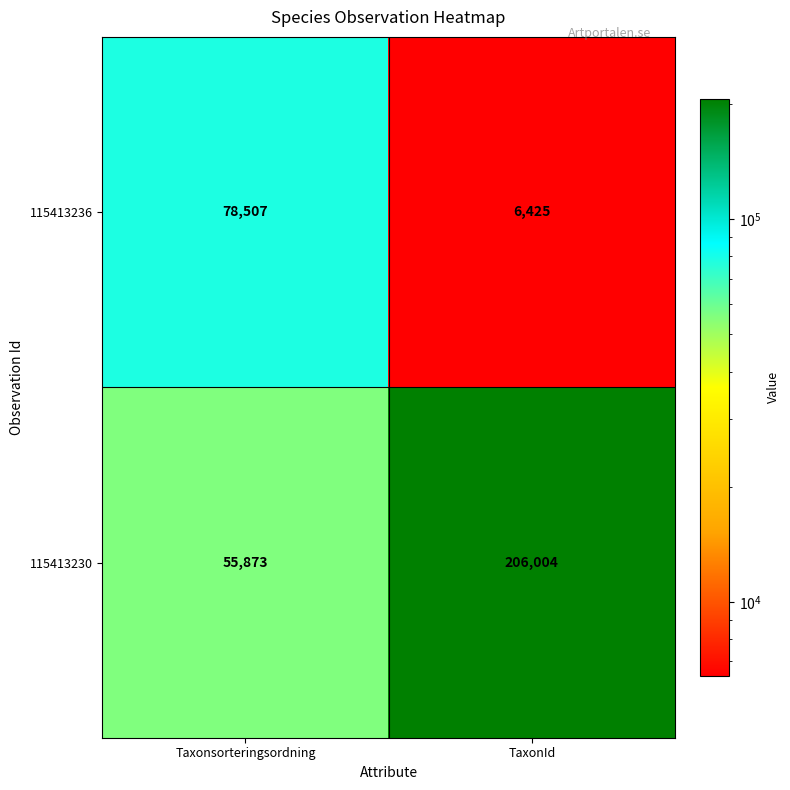

What is the spread (max minus min) of values at Taxonsorteringsordning?

22634